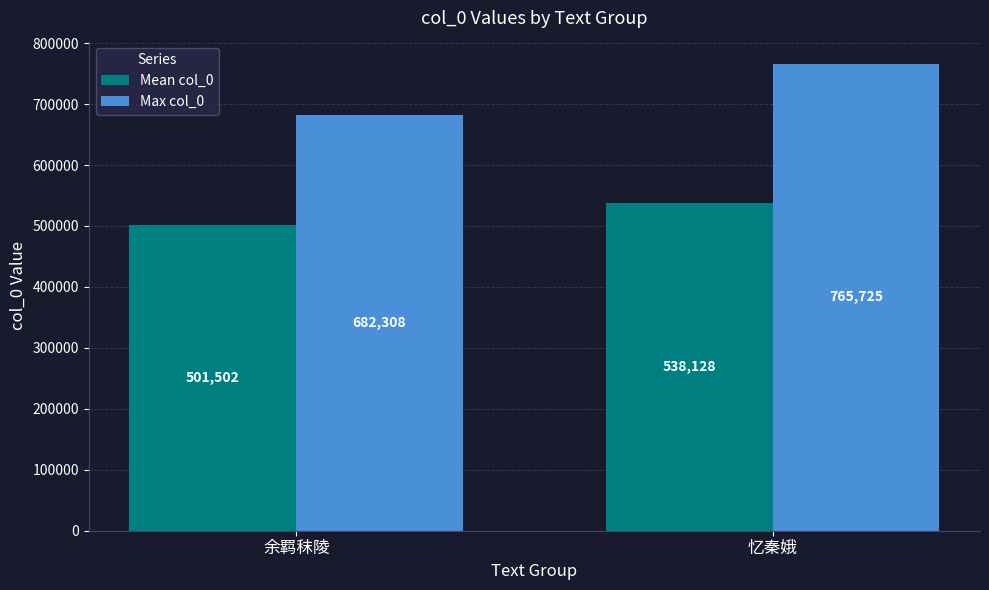

What is the difference between the highest and lowest values at 忆秦娥?

227597